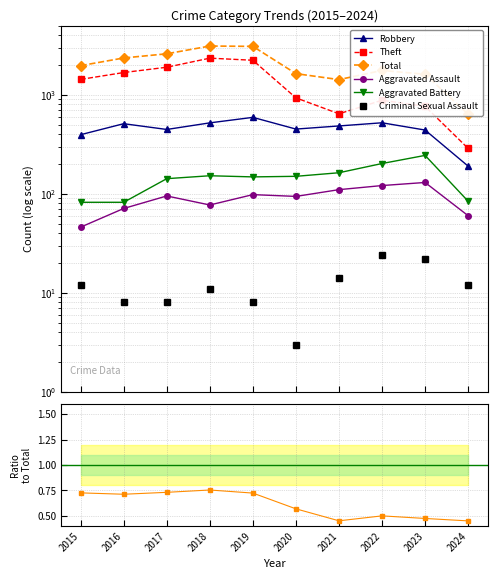

True or false: Robbery and Aggravated Assault cross at least once.

False